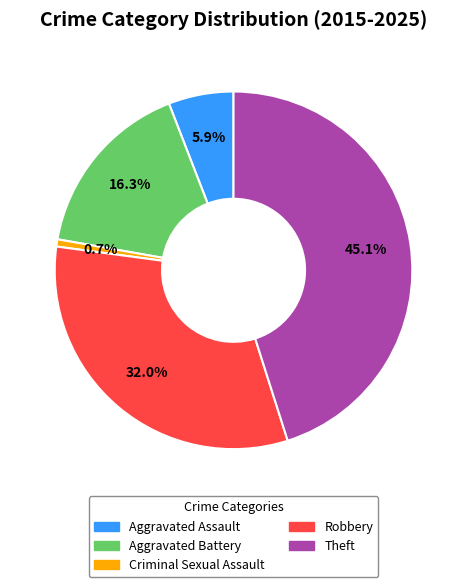

What percentage is the Aggravated Battery slice, to the nearest percent?

16%